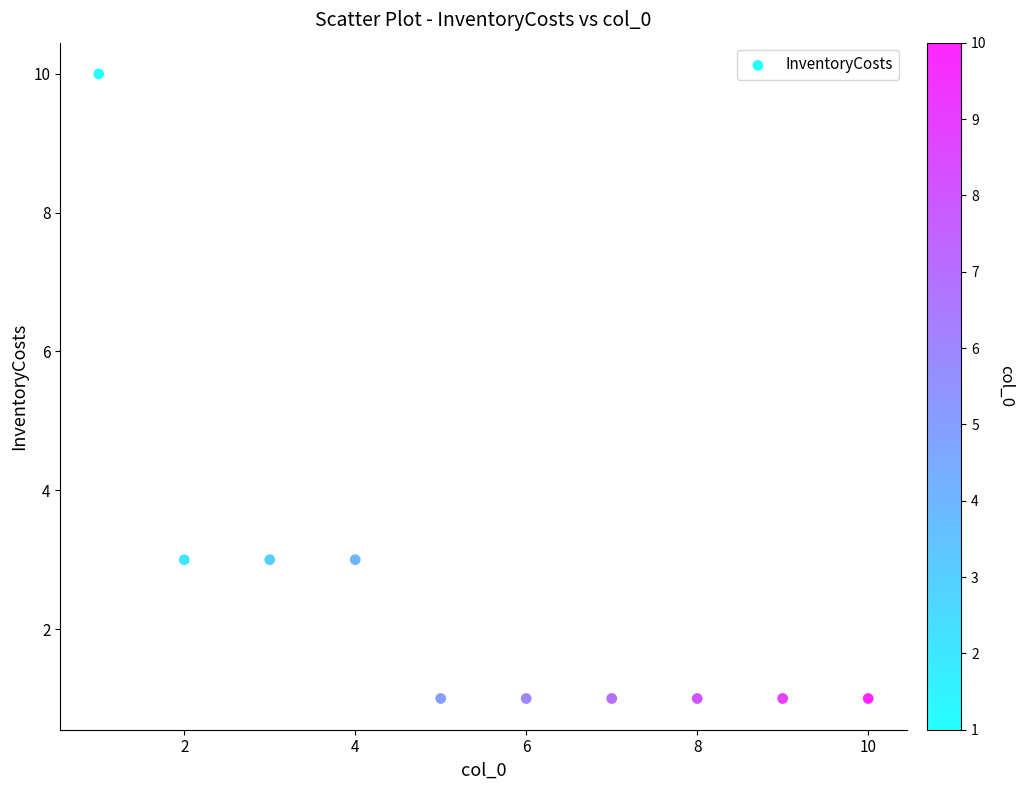

What is the range of Y values (max minus min)?

9